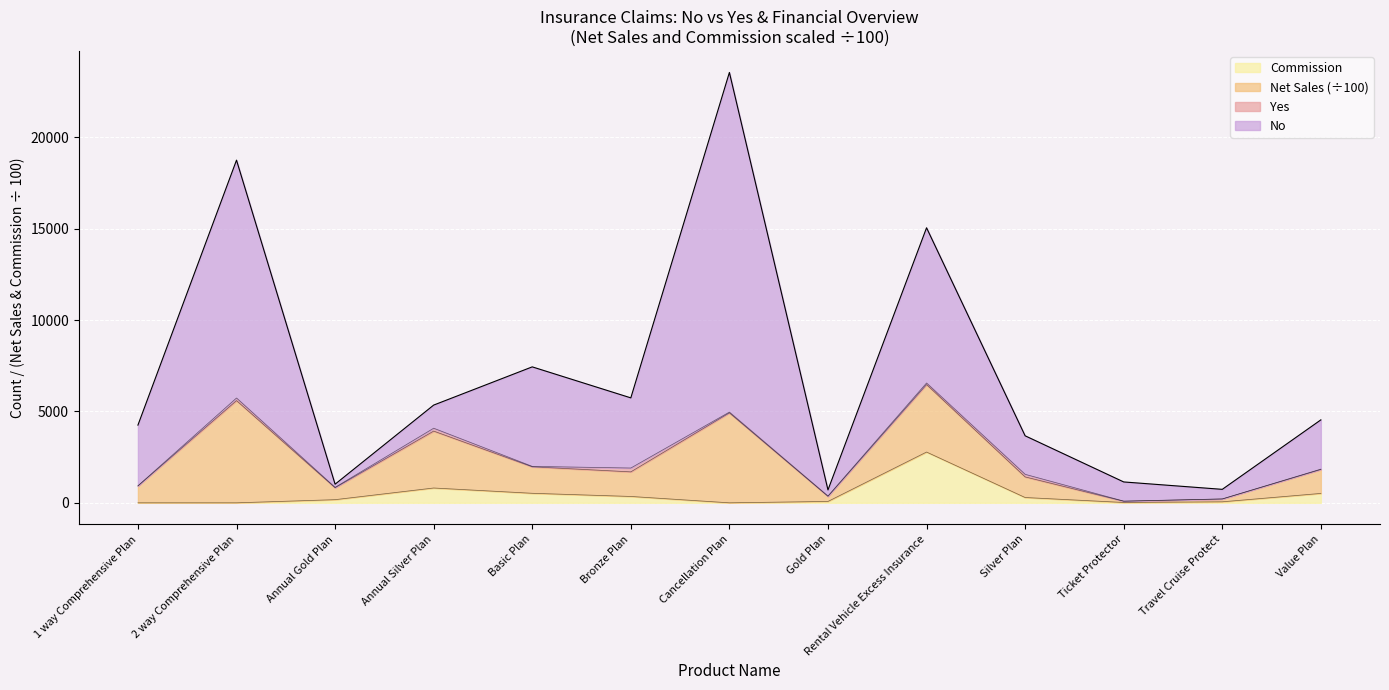

What is the total value across all series at Annual Gold Plan?

1019.5